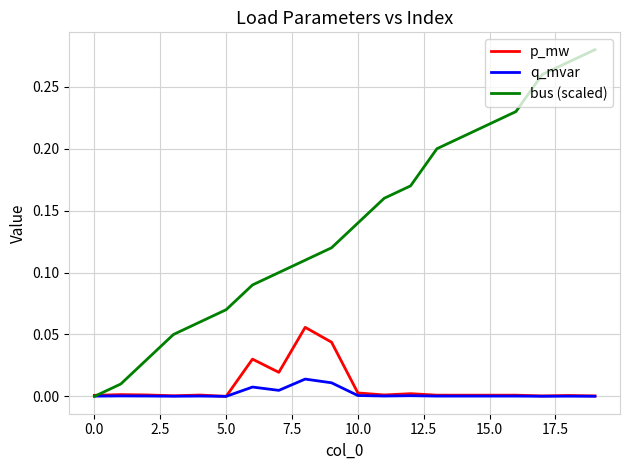

Which series has the largest total across all categories?

bus (scaled)